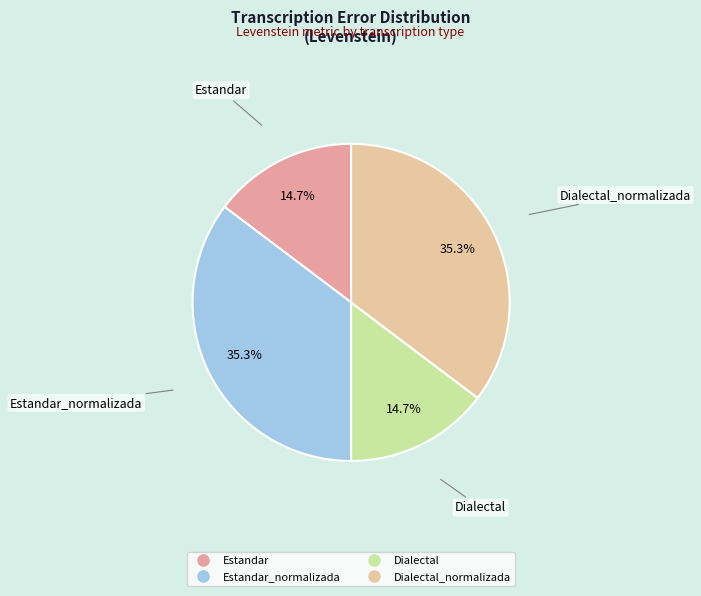

How many segments does this pie chart have?

4